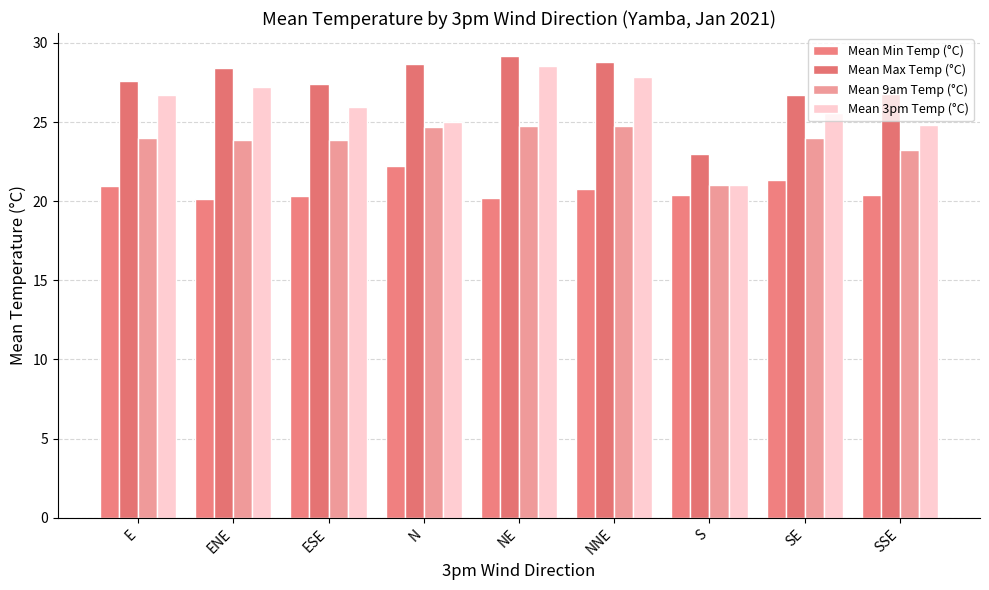

What is the smallest value displayed?

20.2